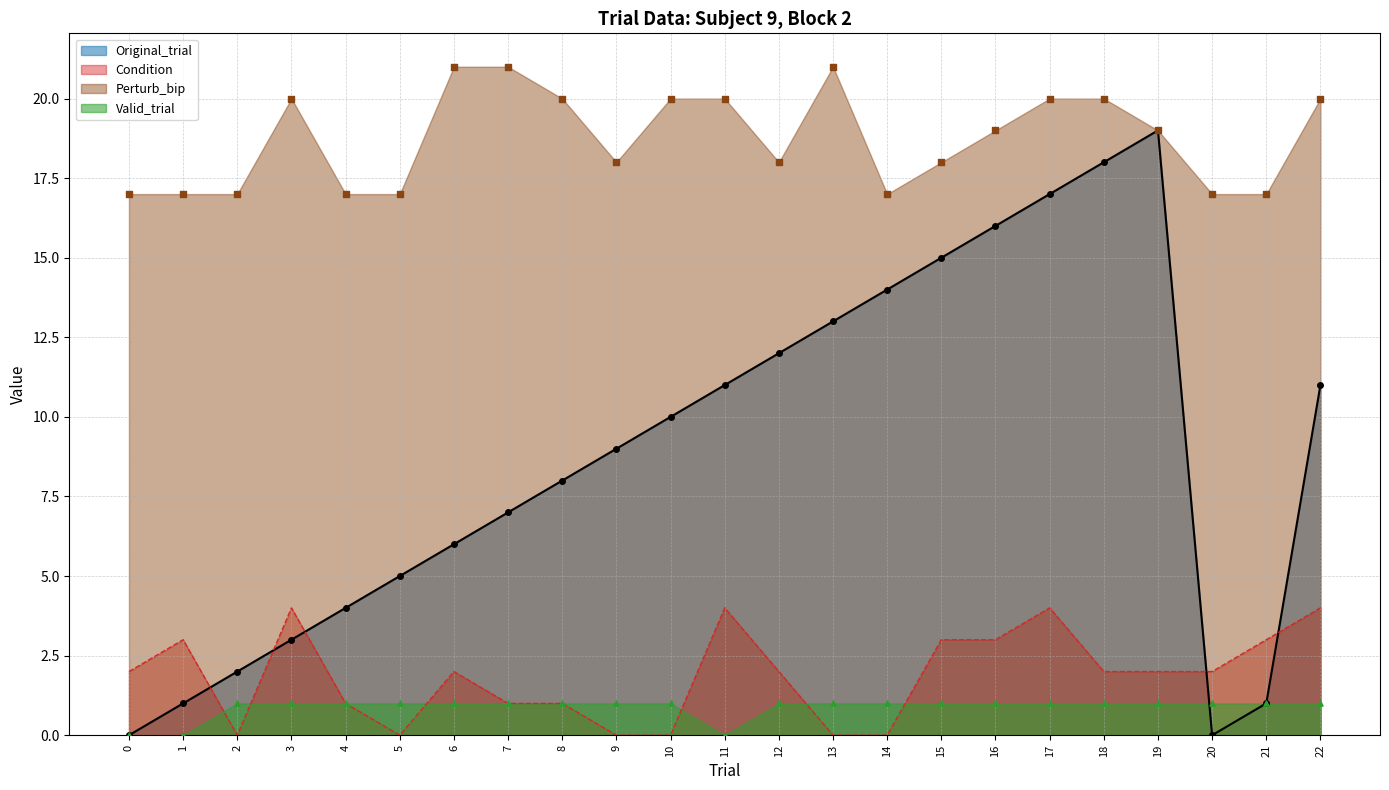

At which category is the sum across all series the highest?

17